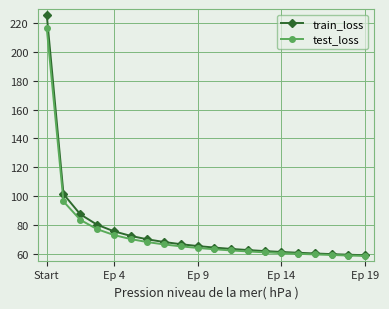

What is the value of the train_loss point at the 10th from the left?

65.2